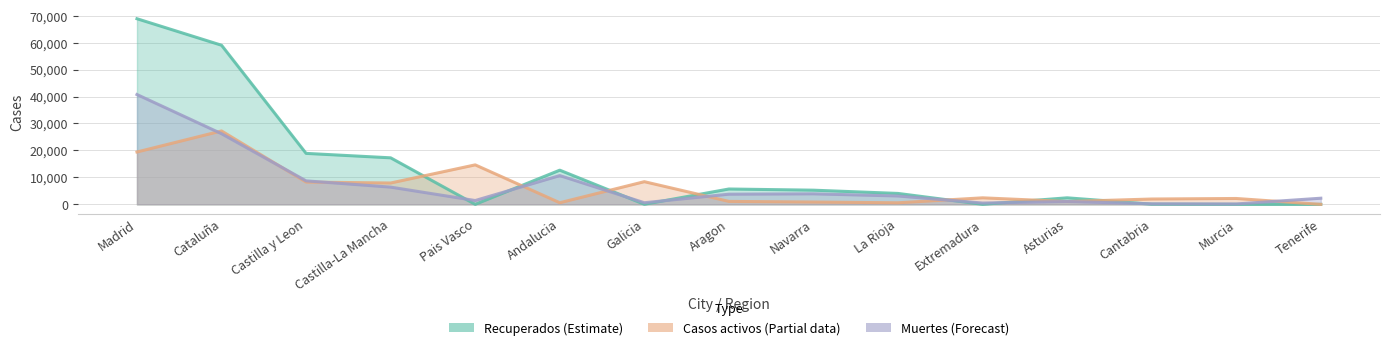

What is the spread (max minus min) of values at Extremadura?

2412